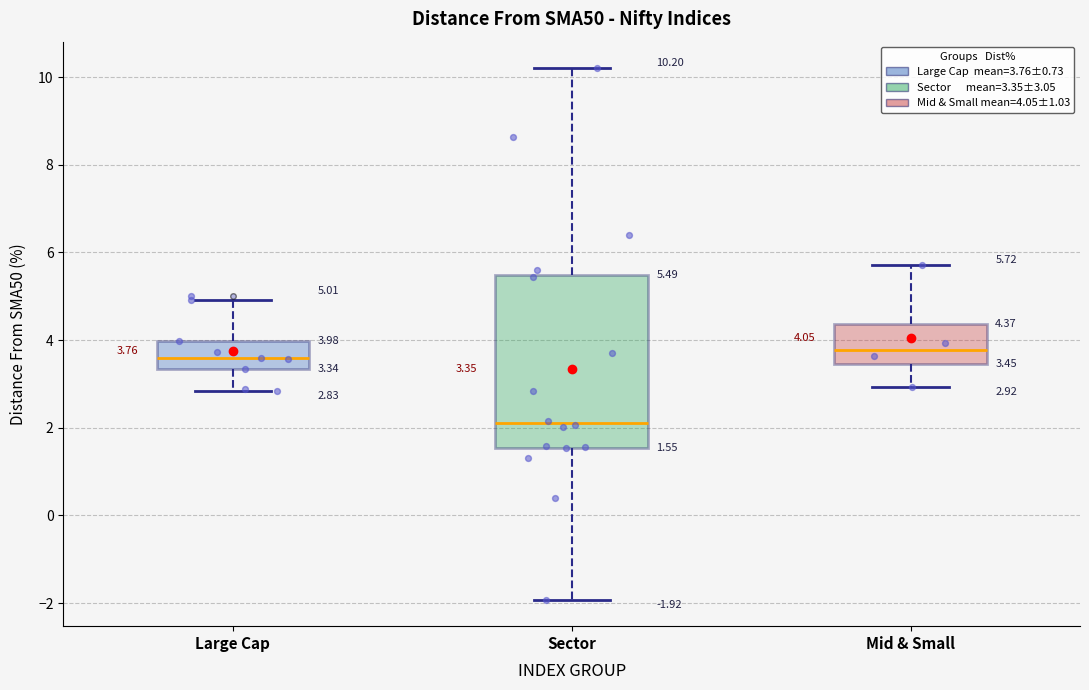

Which box is the tallest, from its lower edge to its upper edge?

Sector